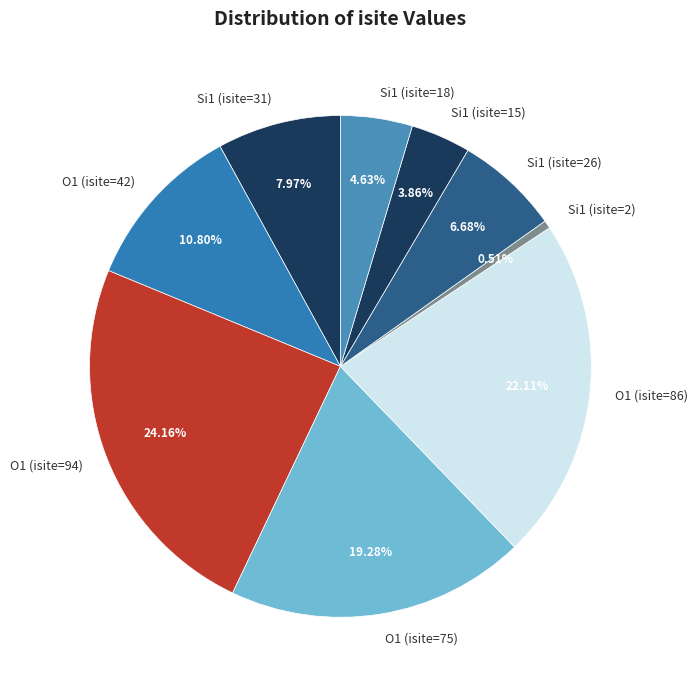

The Si1 (isite=15) slice represents 18% of the pie. True or false?

False